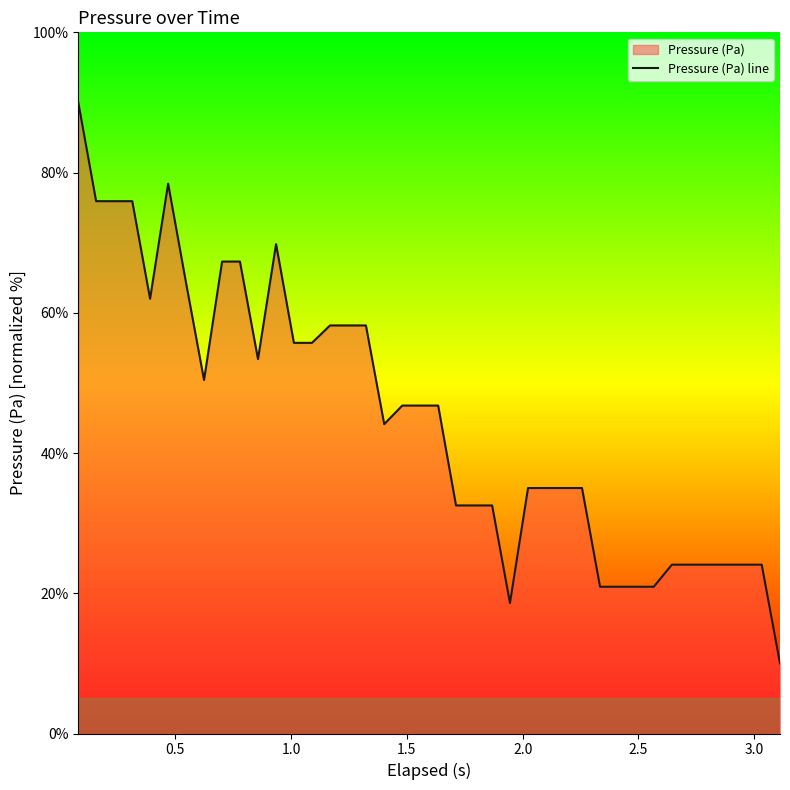

What is the difference between the maximum and minimum values?

80.0